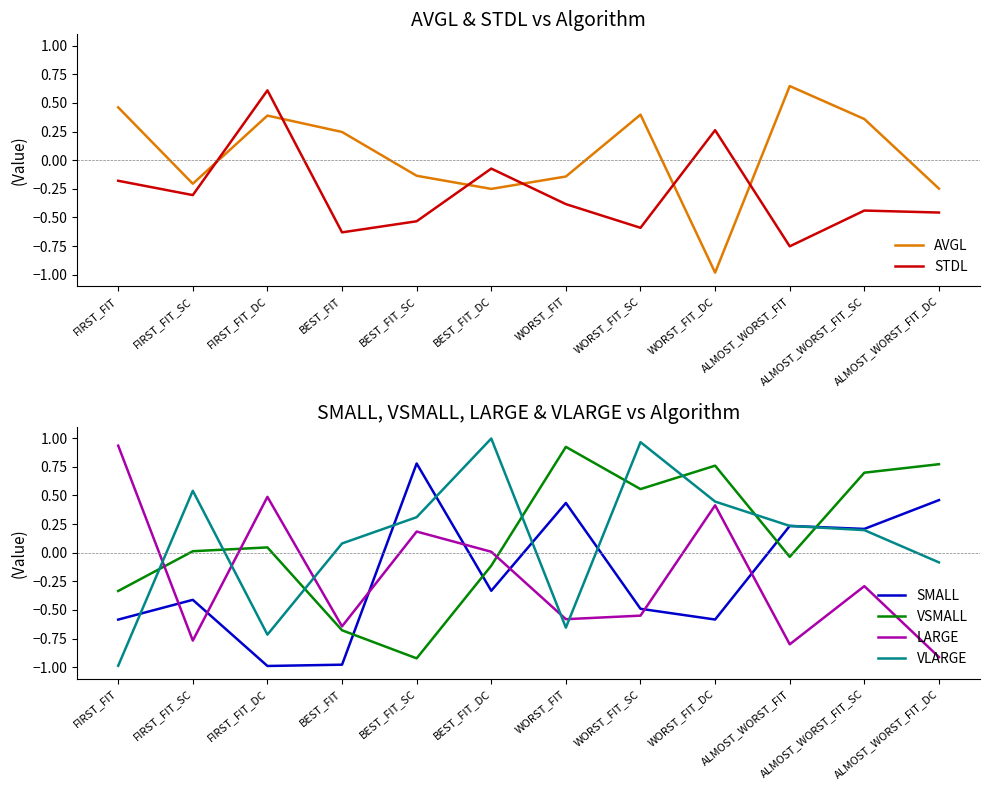

How many values in VSMALL are above zero?

7